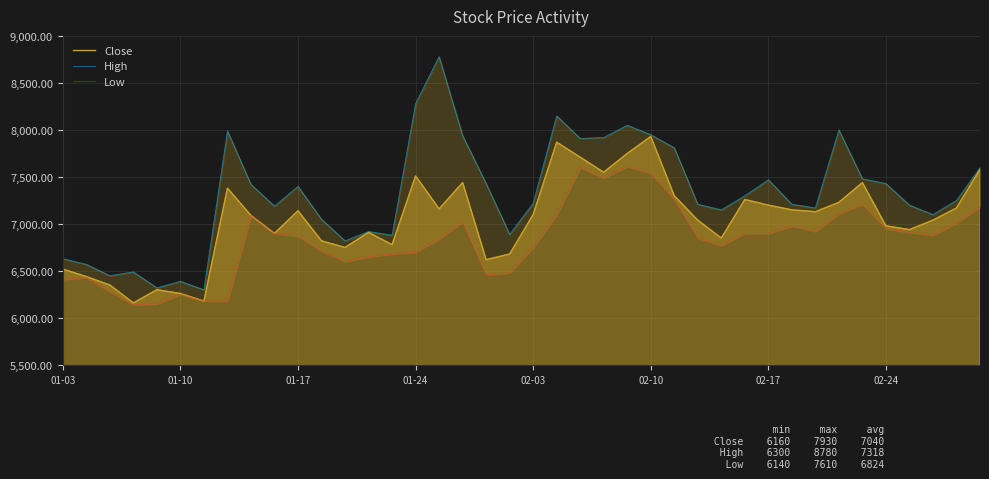

What is the spread (max minus min) of values at 38?

240